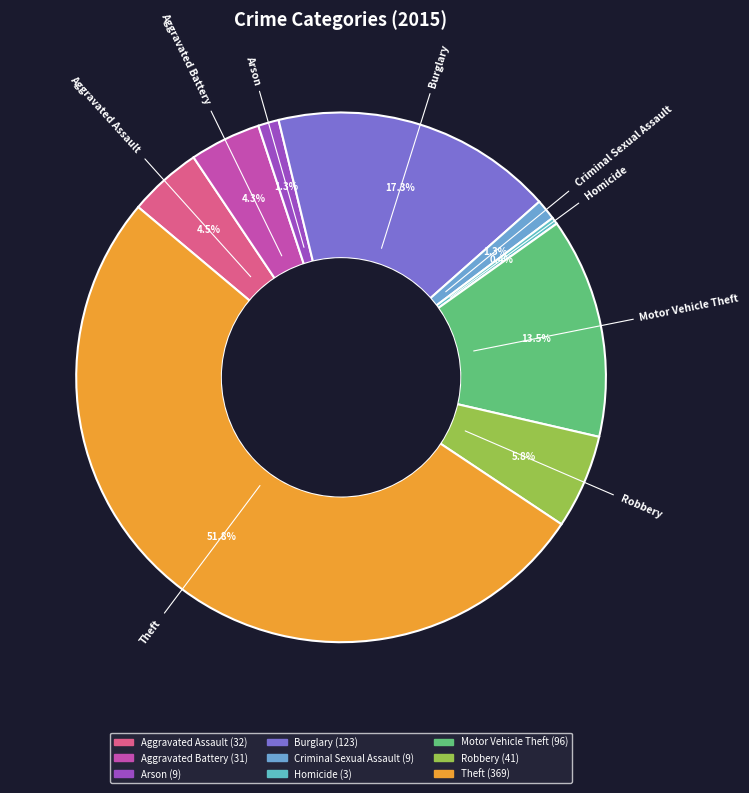

Does Motor Vehicle Theft represent more than half of the total?

No